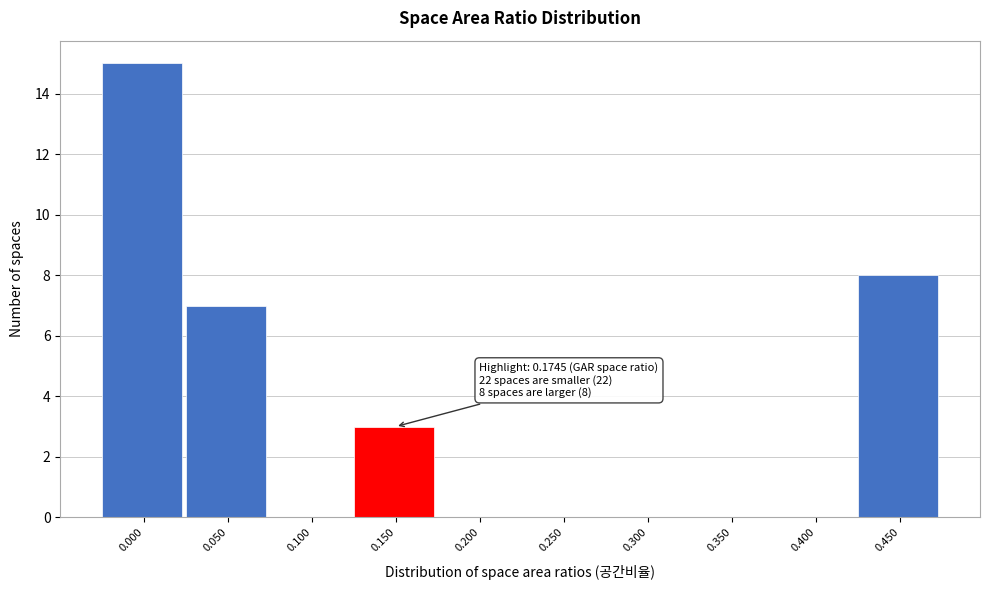

Reading left to right, list all the values displayed in this chart.

0.000=15	0.050=7	0.100=0	0.150=3	0.200=0	0.250=0	0.300=0	0.350=0	0.400=0	0.450=8